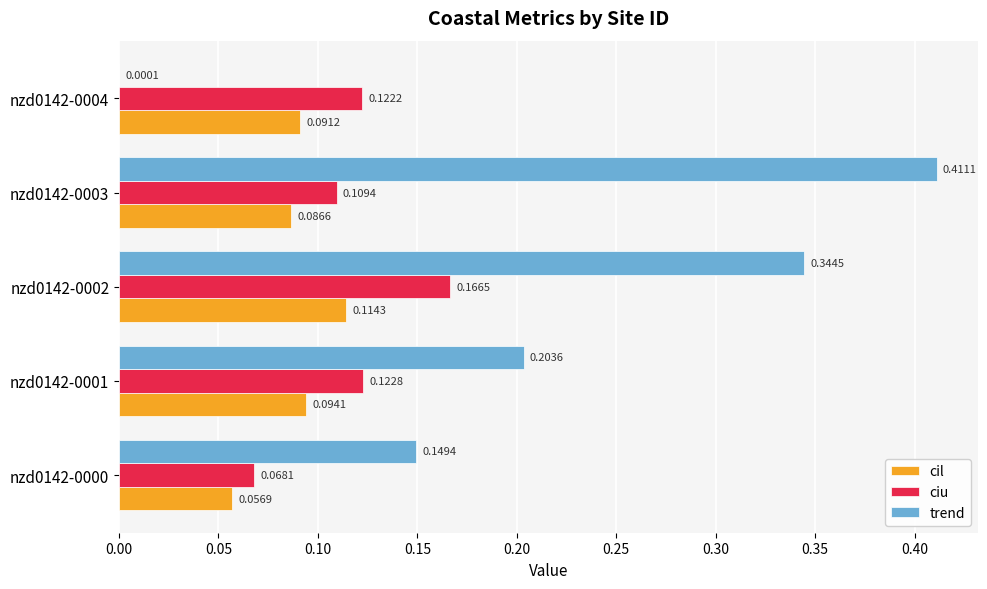

Between nzd0142-0003 and nzd0142-0004, which series saw the biggest shift?

trend